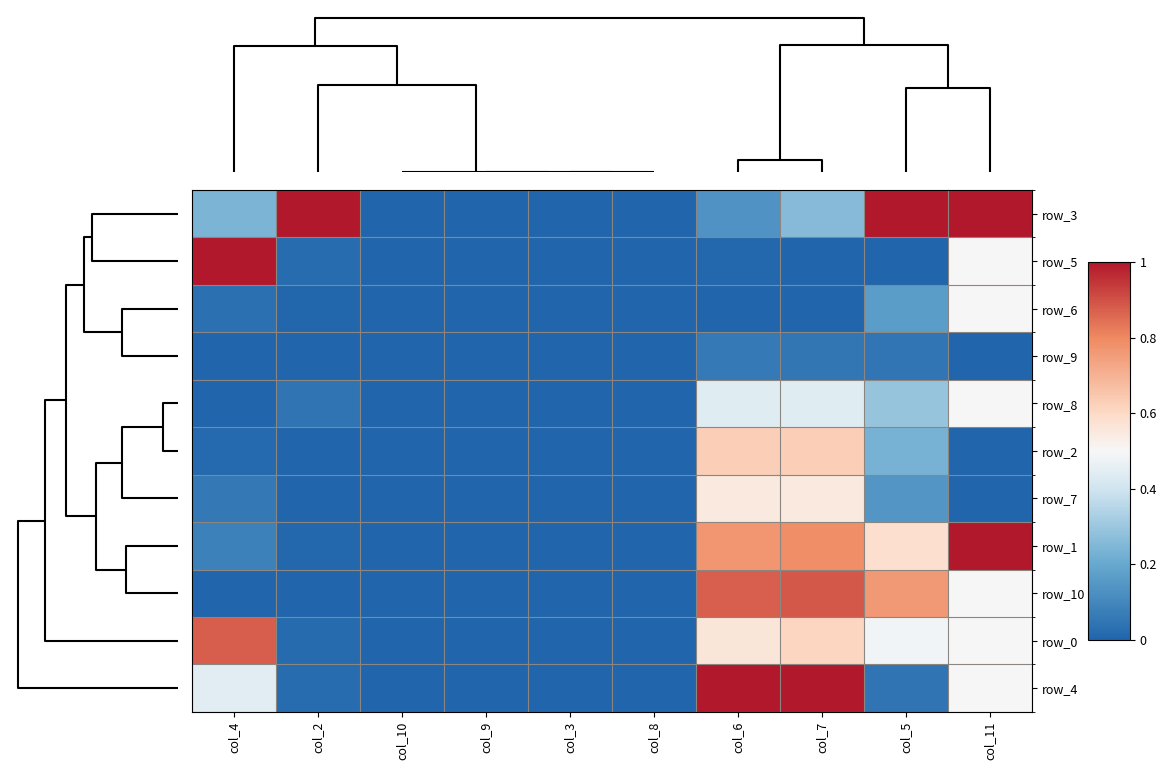

How many distinct data groups are displayed?

11